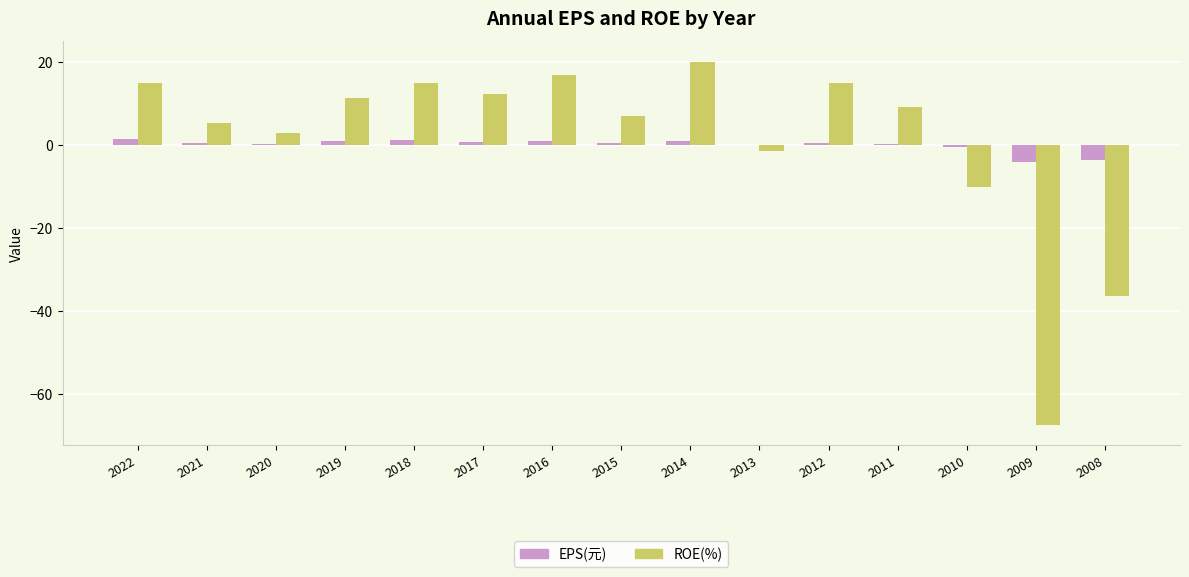

Are the bars grouped side by side (vs. stacked)?

Yes